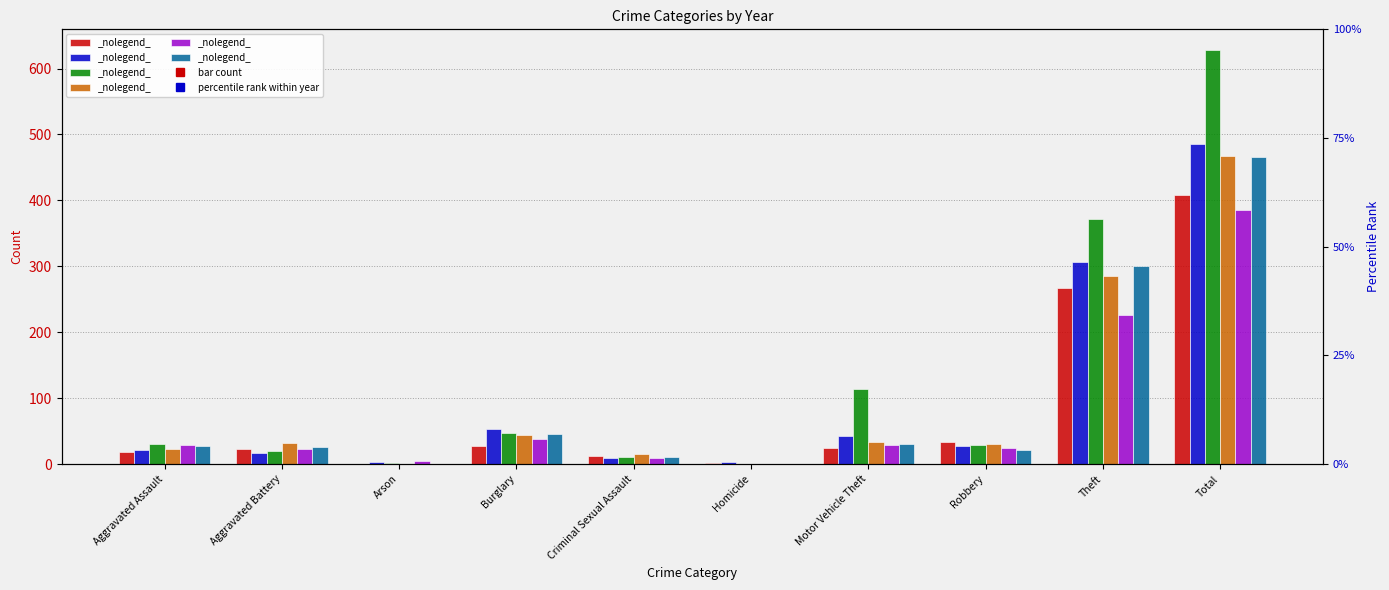

What is the sum of all 2023 values?

1256